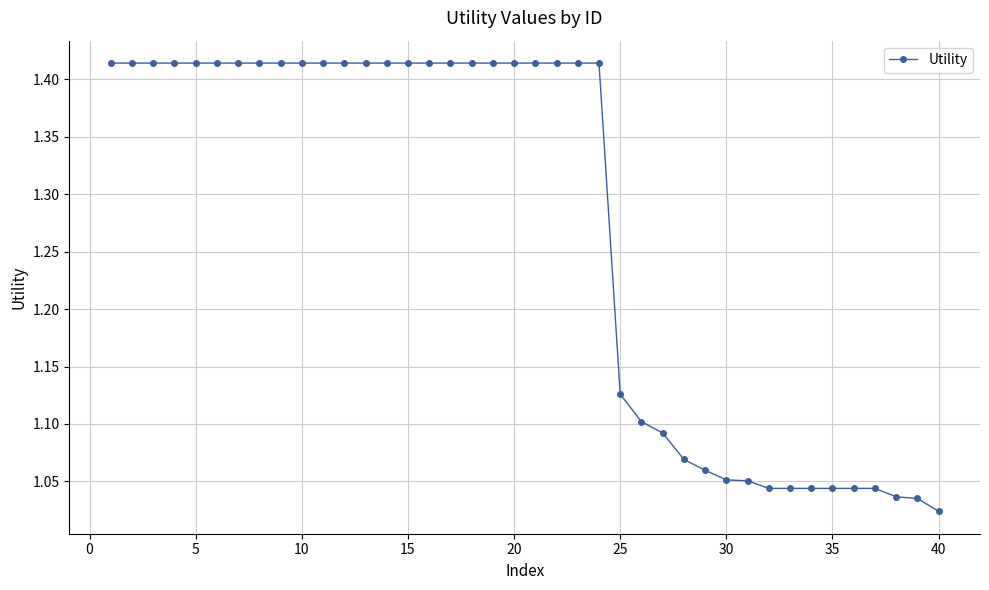

What is the difference between the maximum and second lowest values?

0.4